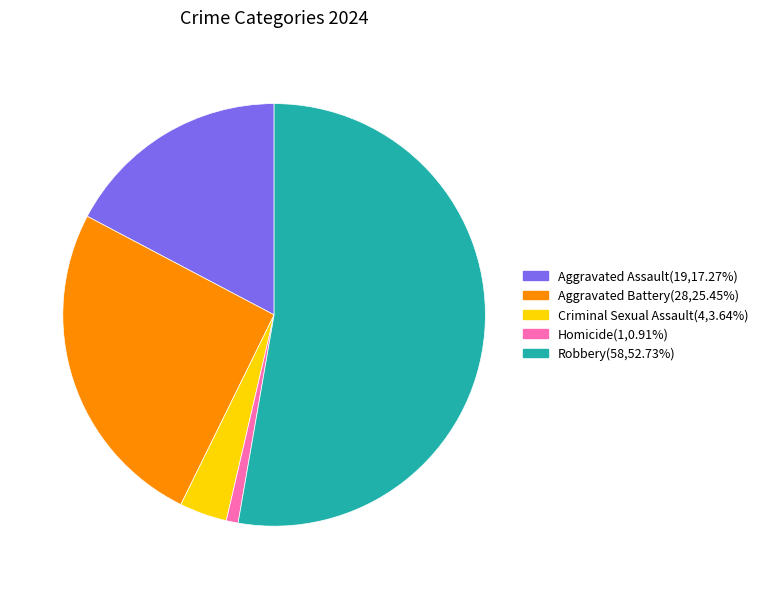

What is the smallest slice in the pie chart?

Homicide